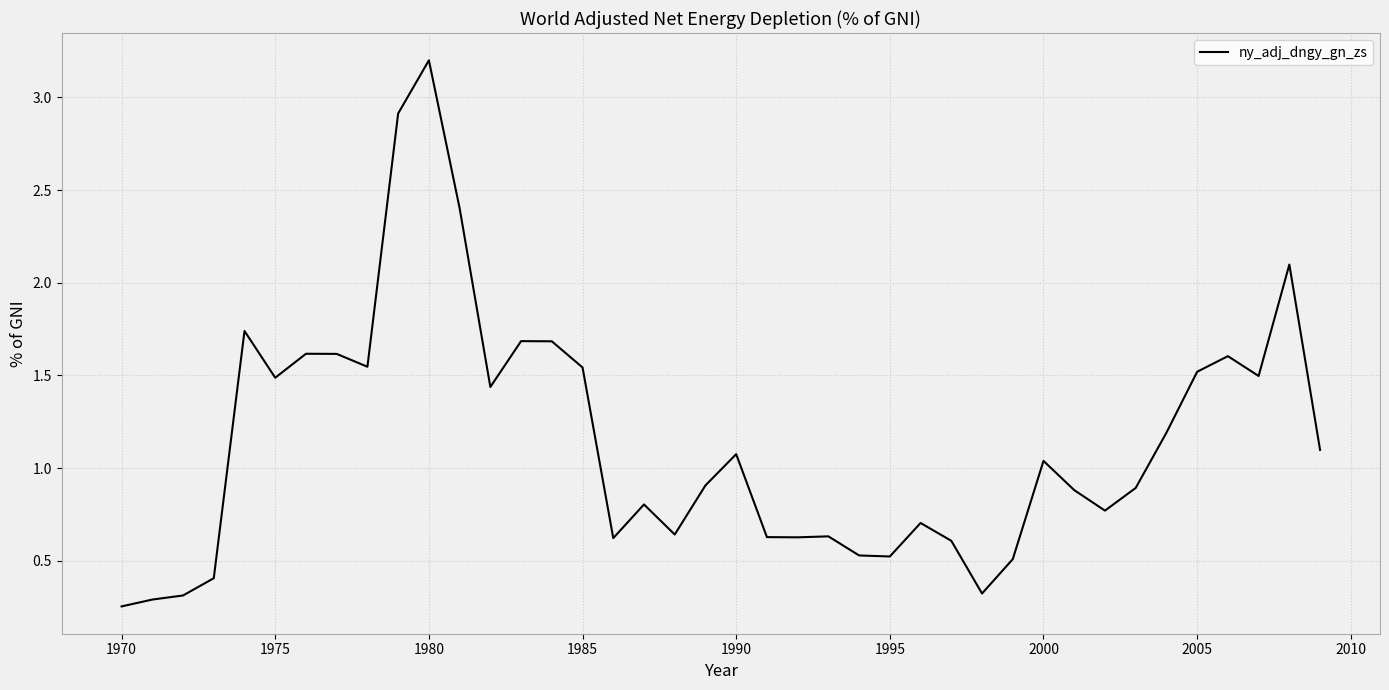

What is the maximum value shown in the chart?

3.2